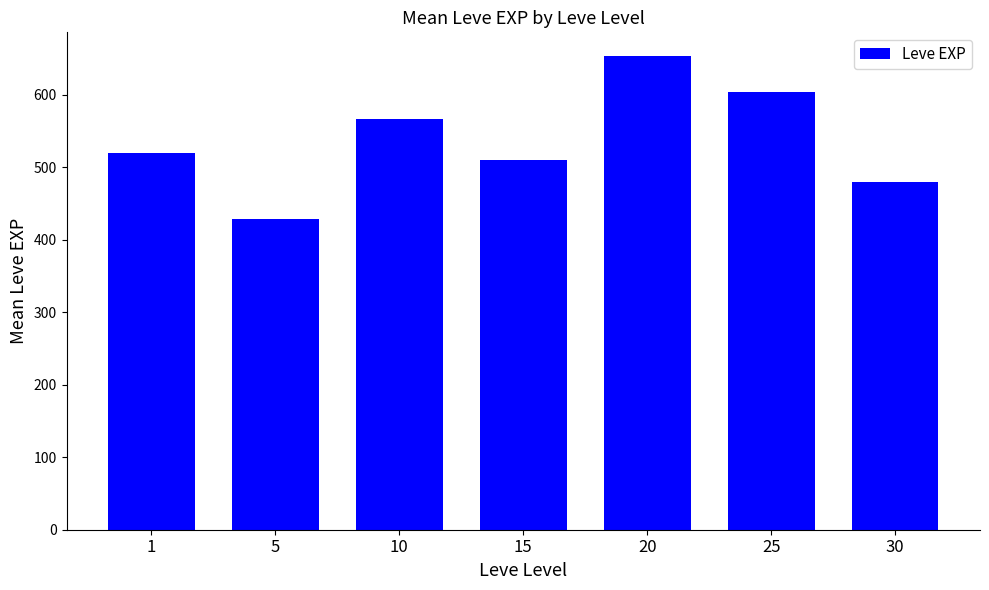

Are the bars grouped side by side (vs. stacked)?

No